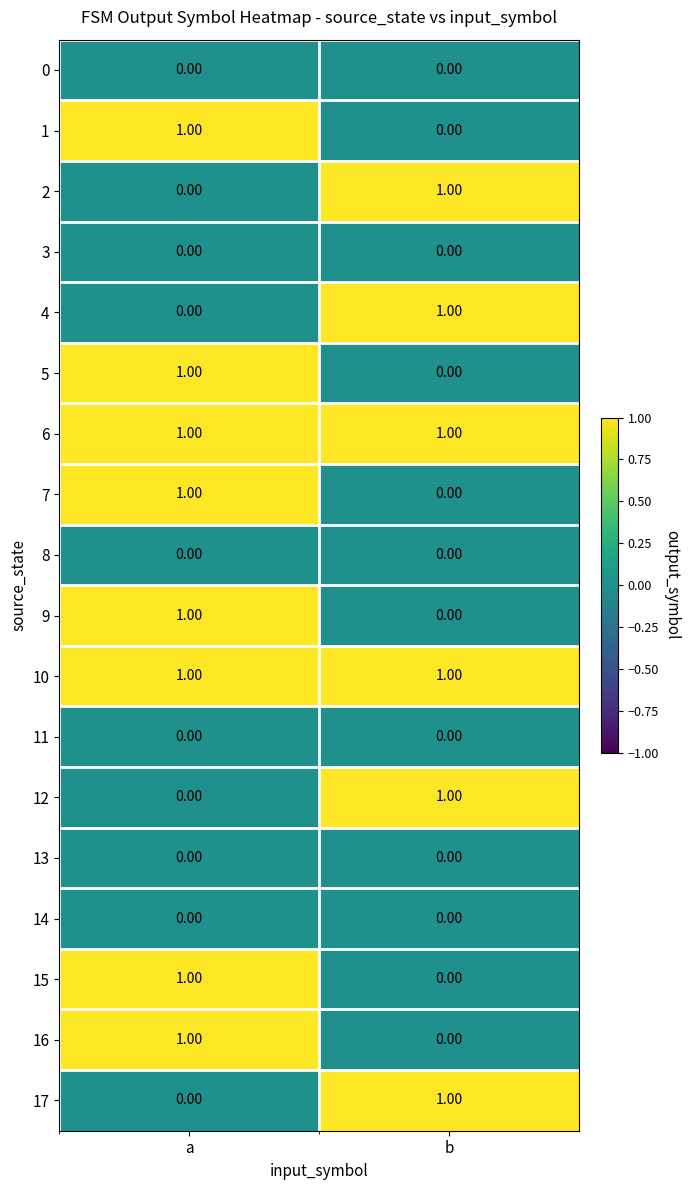

What is the maximum value shown in the chart?

1